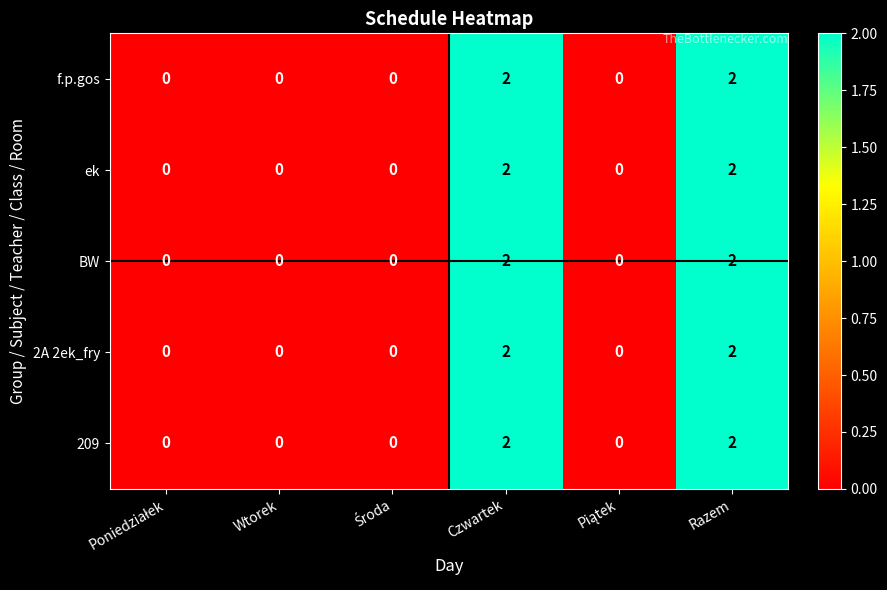

Count the 2A 2ek_fry values in the range 0 to 2.

6